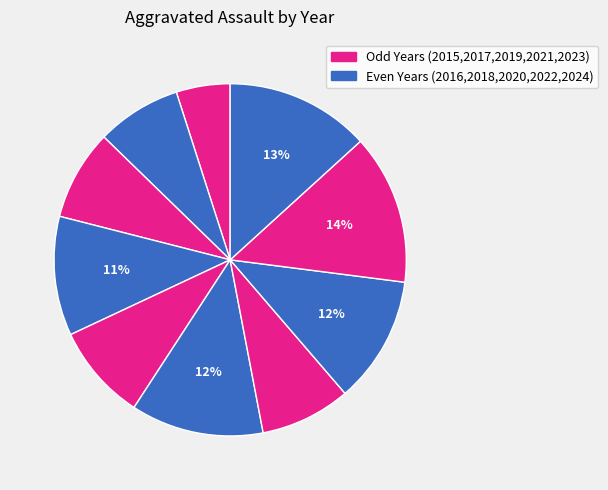

Rank the categories by value from highest to lowest.

2023, 2024, 2020, 2022, 2018, 2019, 2017, 2021, 2016, 2015